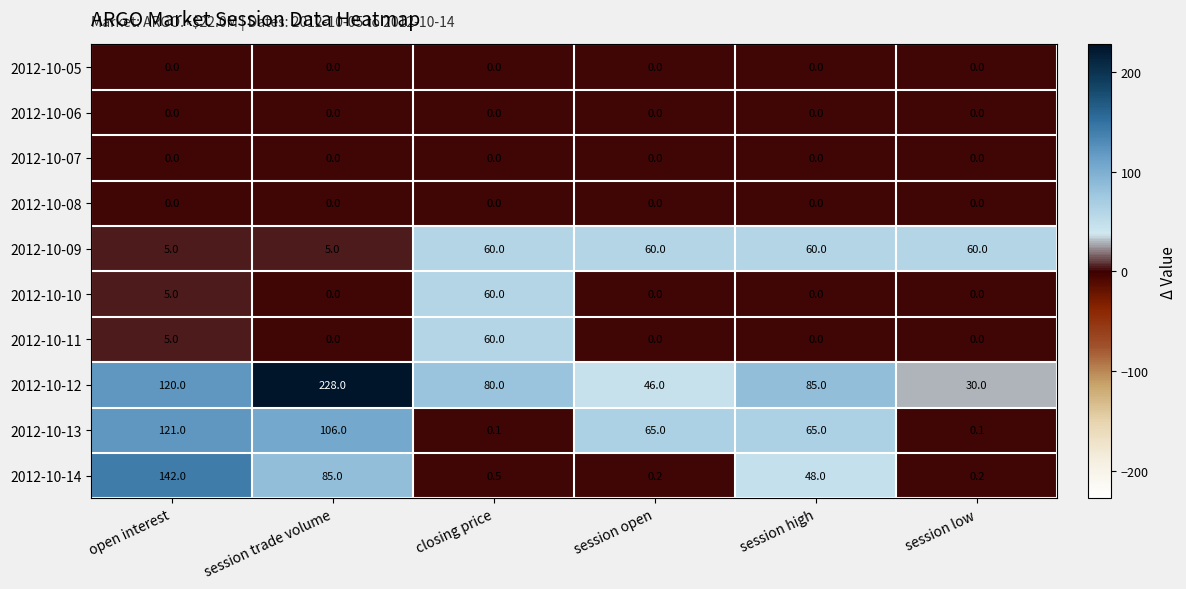

Which label corresponds to the largest value in the chart?

session trade volume